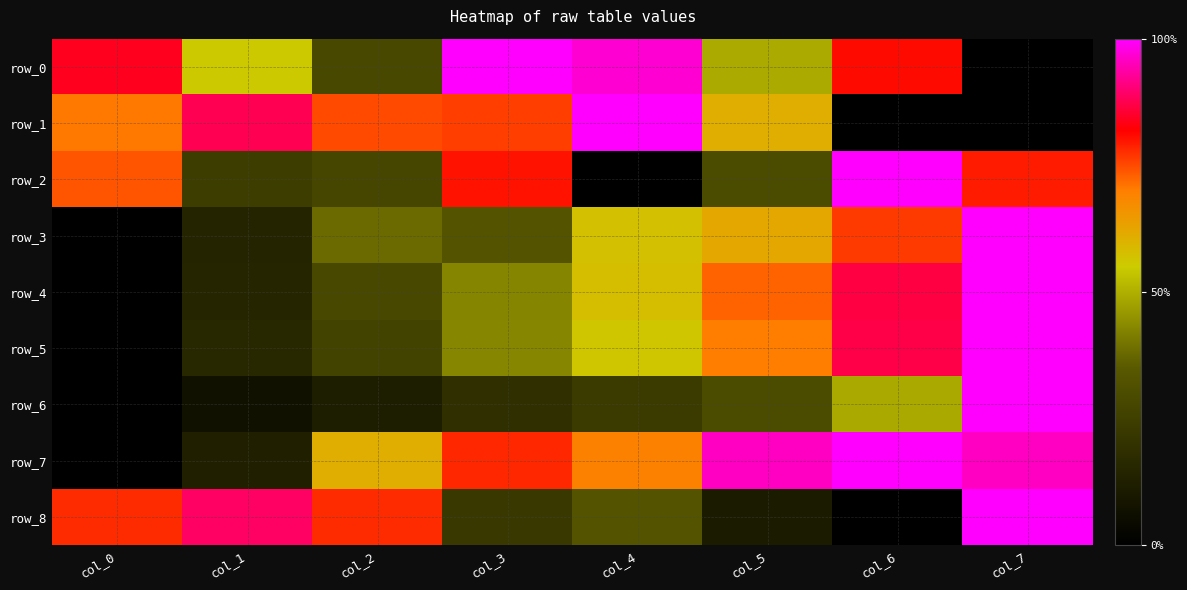

How many data points does each series have?

8